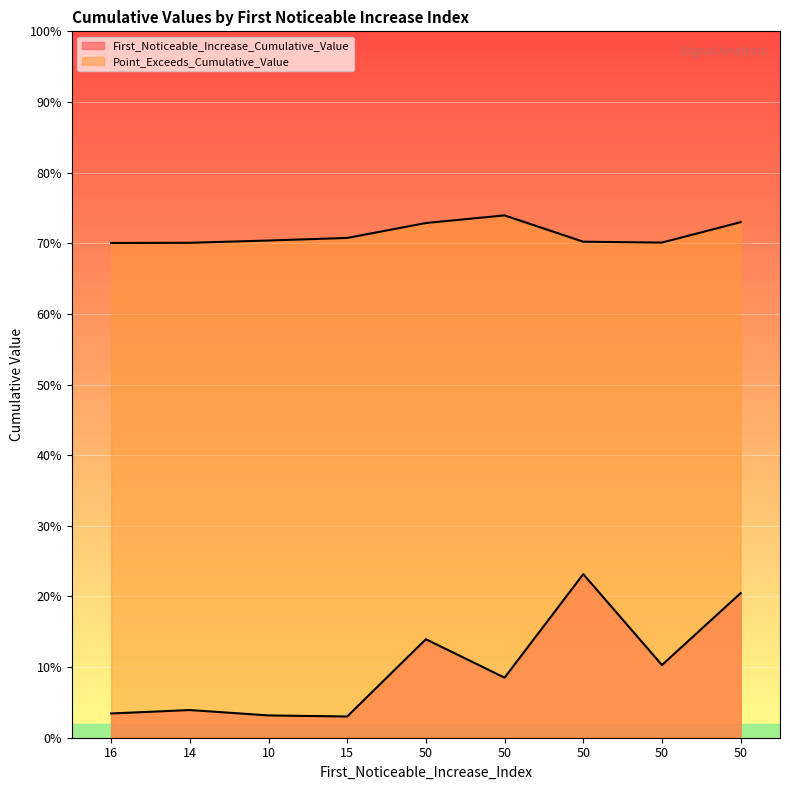

What is the difference between the highest and lowest values at 50?

0.6